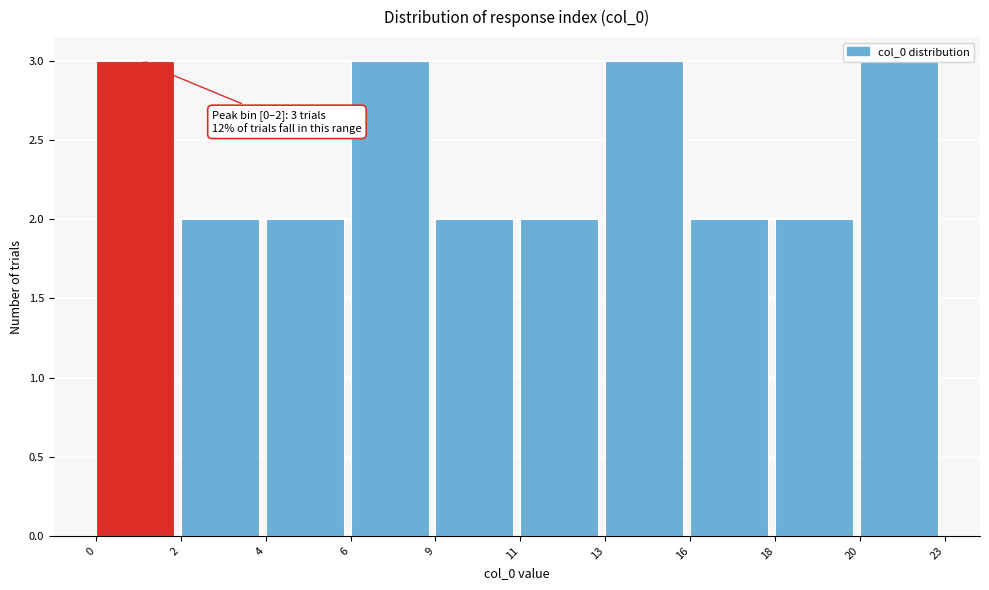

What is the value of the 8th bar from the left?

2